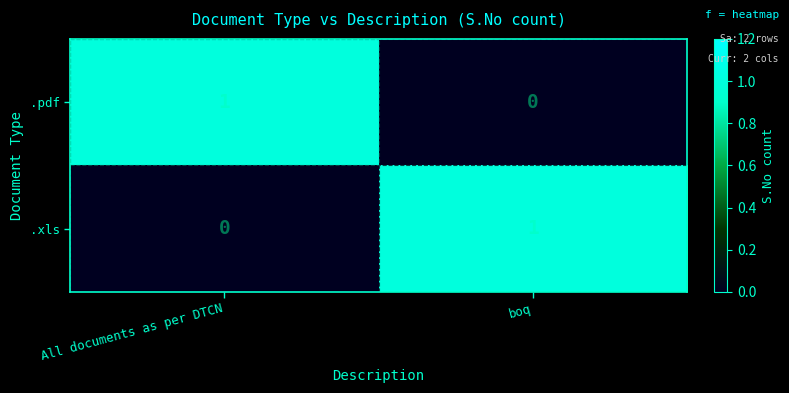

At which label does .pdf reach its minimum?

boq